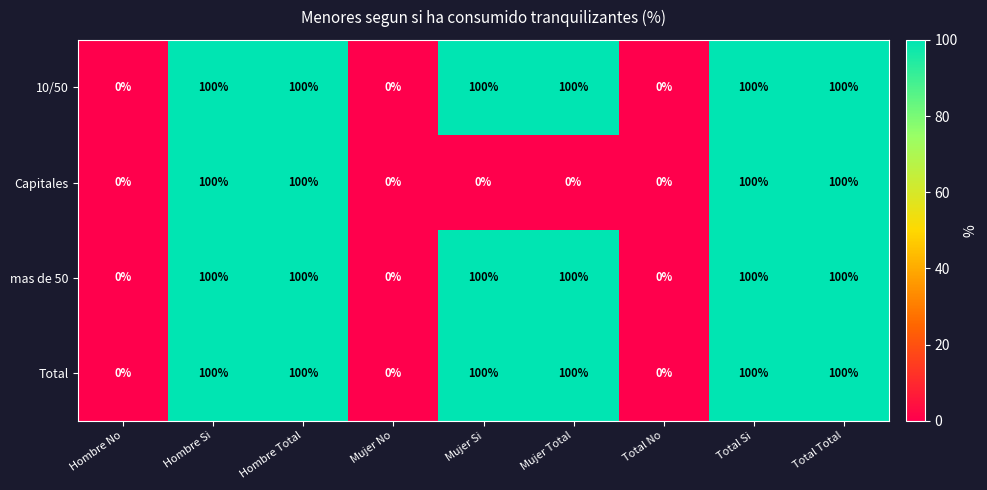

Count the Capitales values in the range 0 to 100.

9